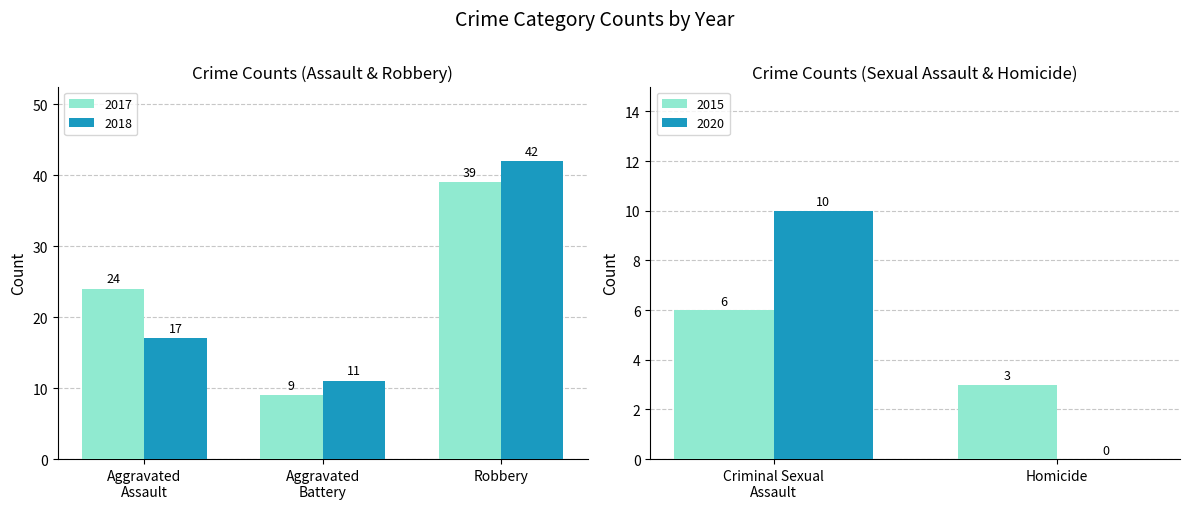

Which label corresponds to the smallest value in the chart?

Homicide